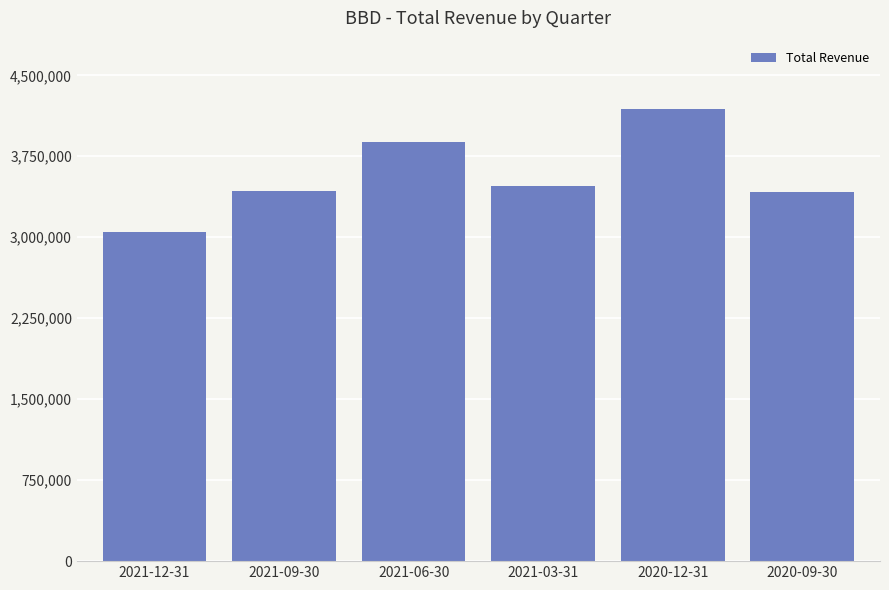

The chart shows a value of 3415100 at 2020-09-30. True or false?

True